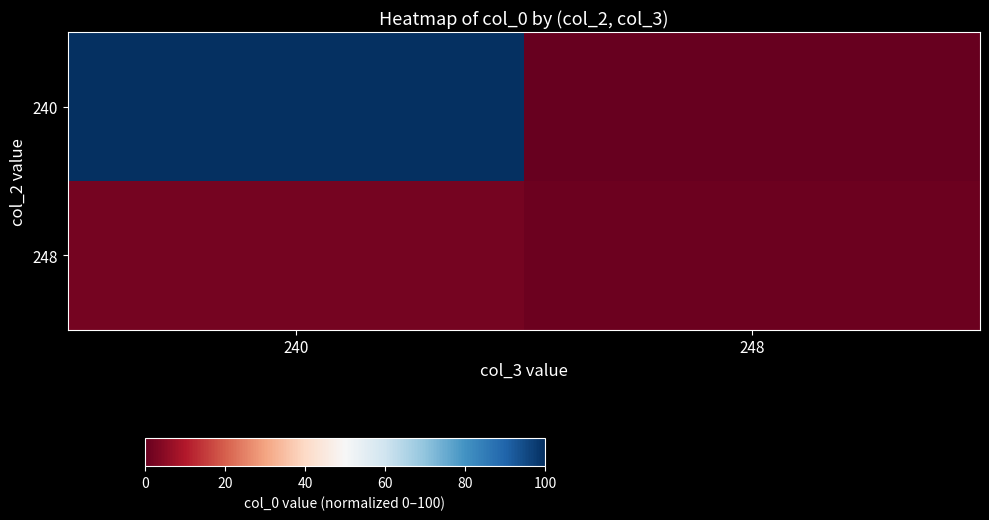

List the series in order of their peak value, highest first.

240, 248